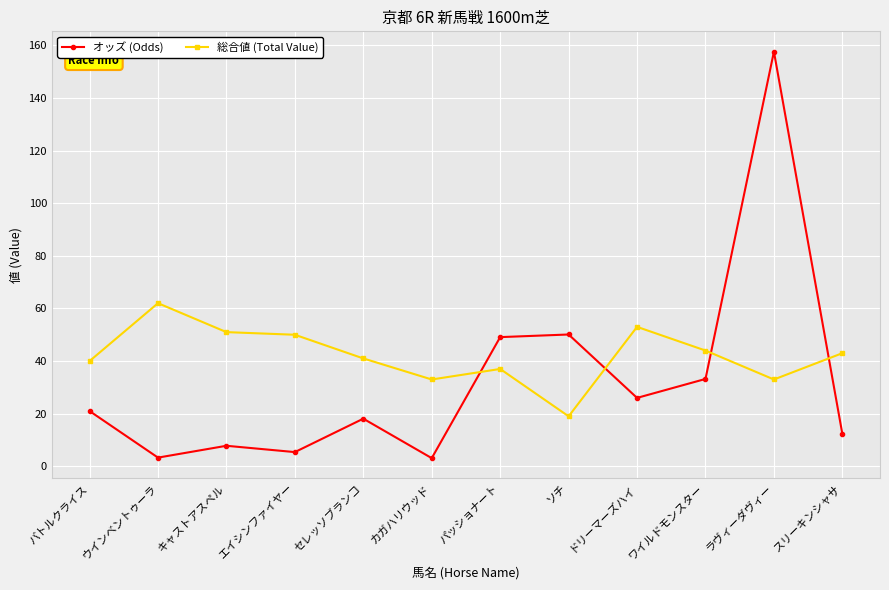

Which category has the lowest value in the 総合値 (Total Value) series?

ソチ